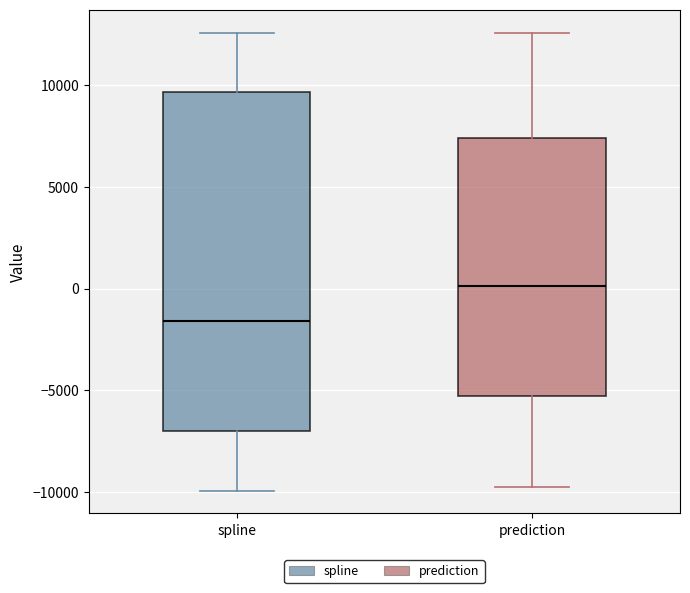

Where does the lower whisker of the box for prediction end on the y-axis? The values are not printed on the chart, so give them approximately, as read against the axis.

-9500